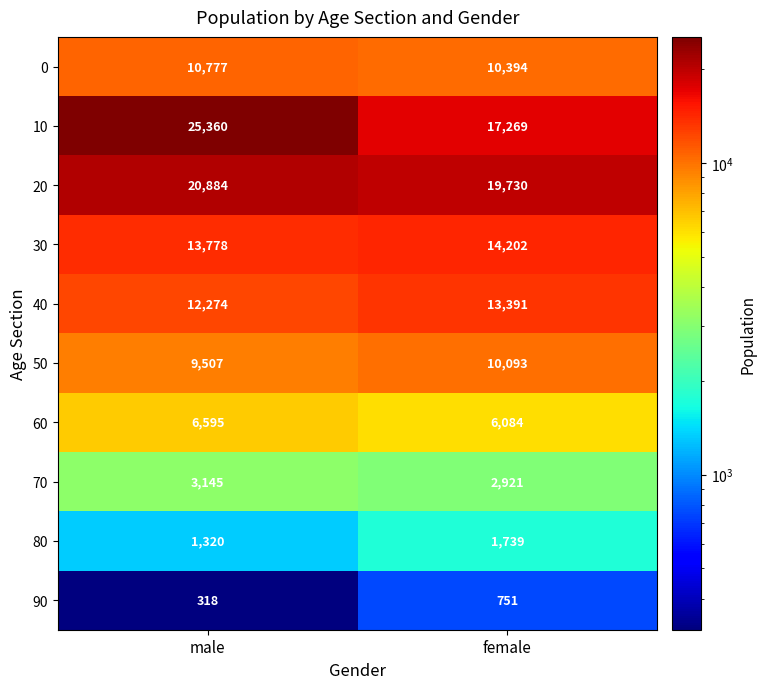

Which series has the widest spread of values?

10